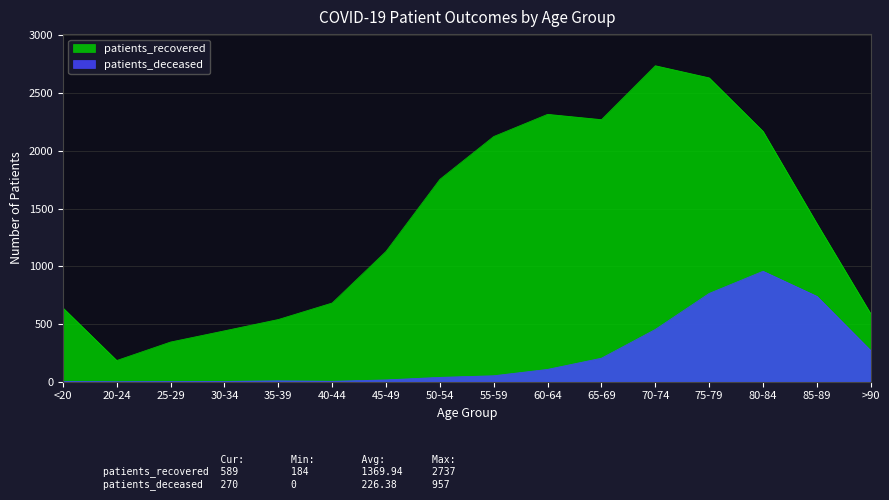

What are all the series names shown in the legend?

patients_recovered, patients_deceased